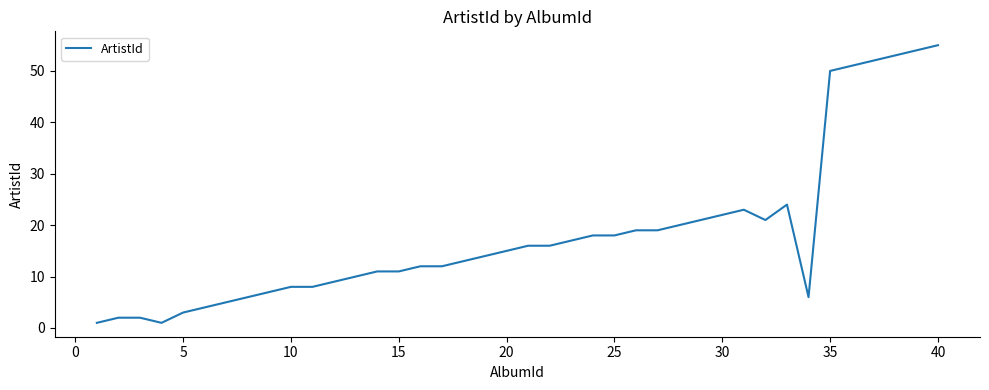

What is the difference between the maximum and minimum values?

54